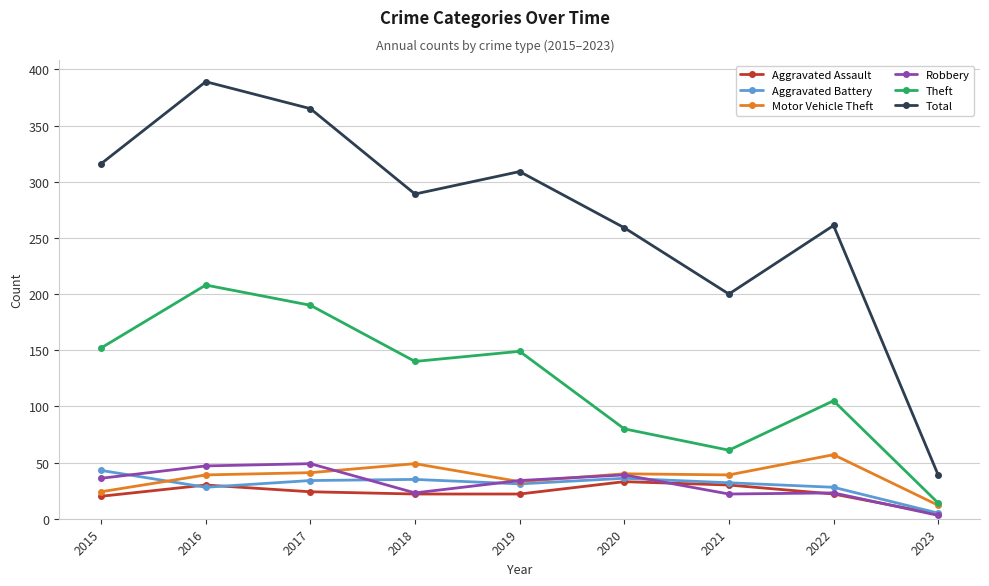

Which label corresponds to the smallest value in the chart?

2023